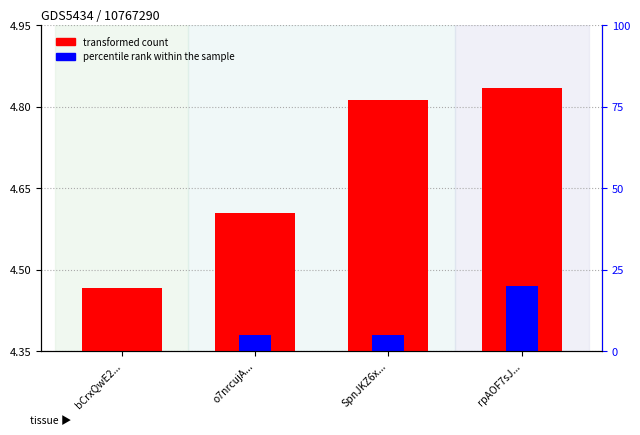

Is it true that transformed count equals 7.5 at SpnJKZ6x...?

False